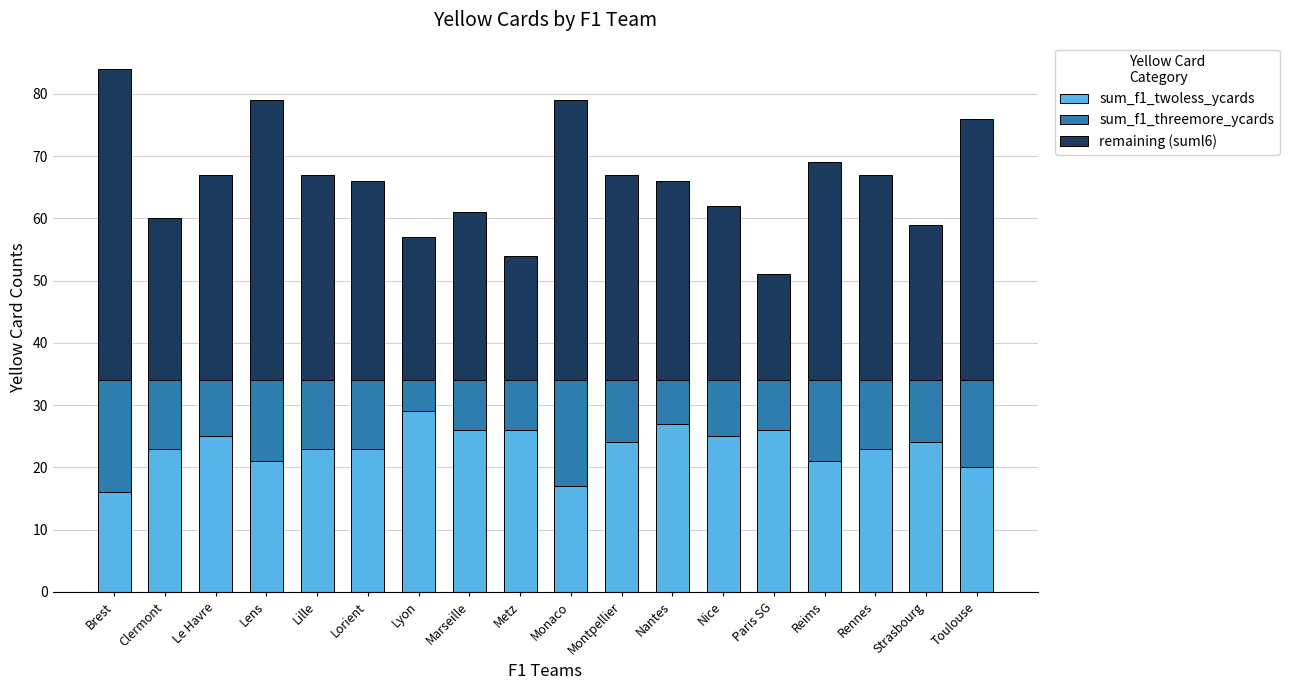

What is the total value across all series at Lens?

79